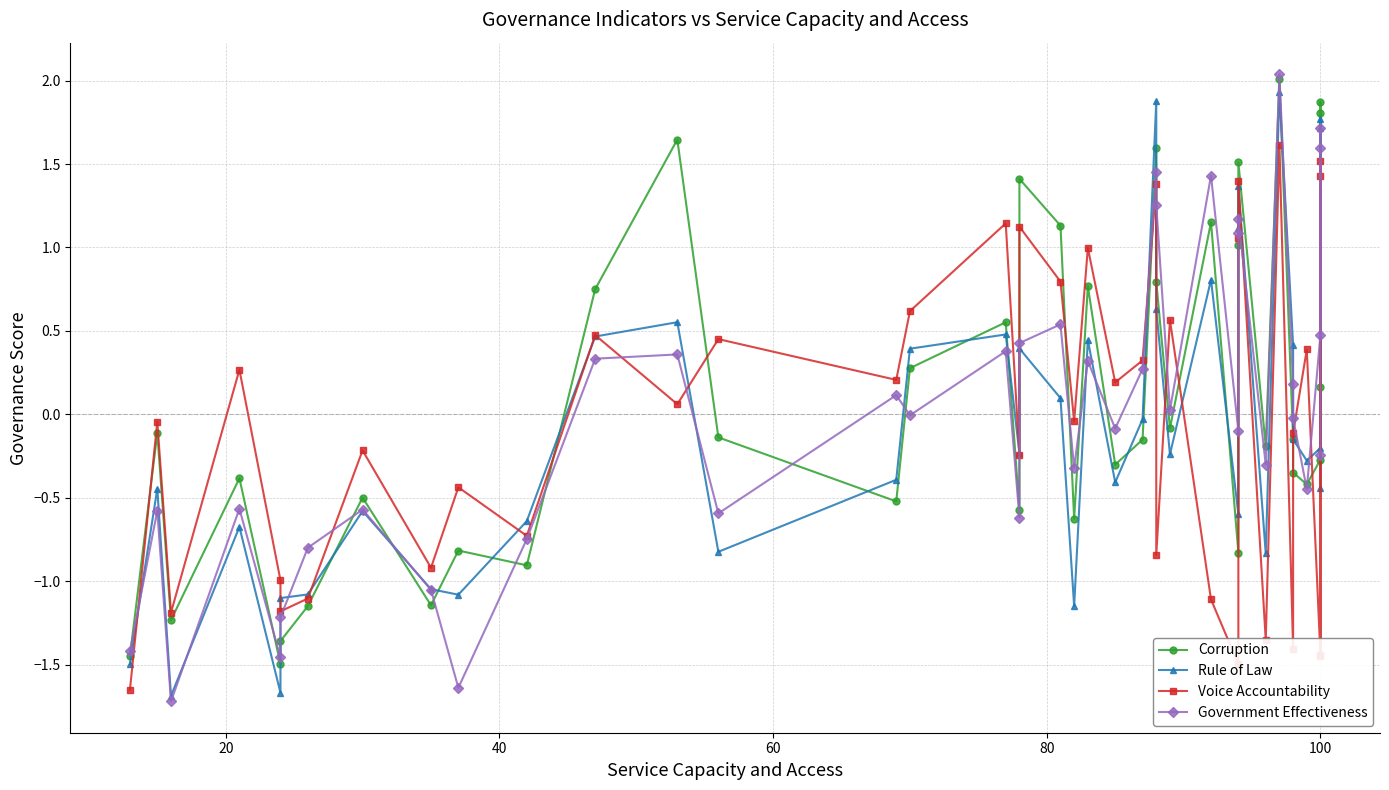

What is the total value across all series at 80?

-5.6